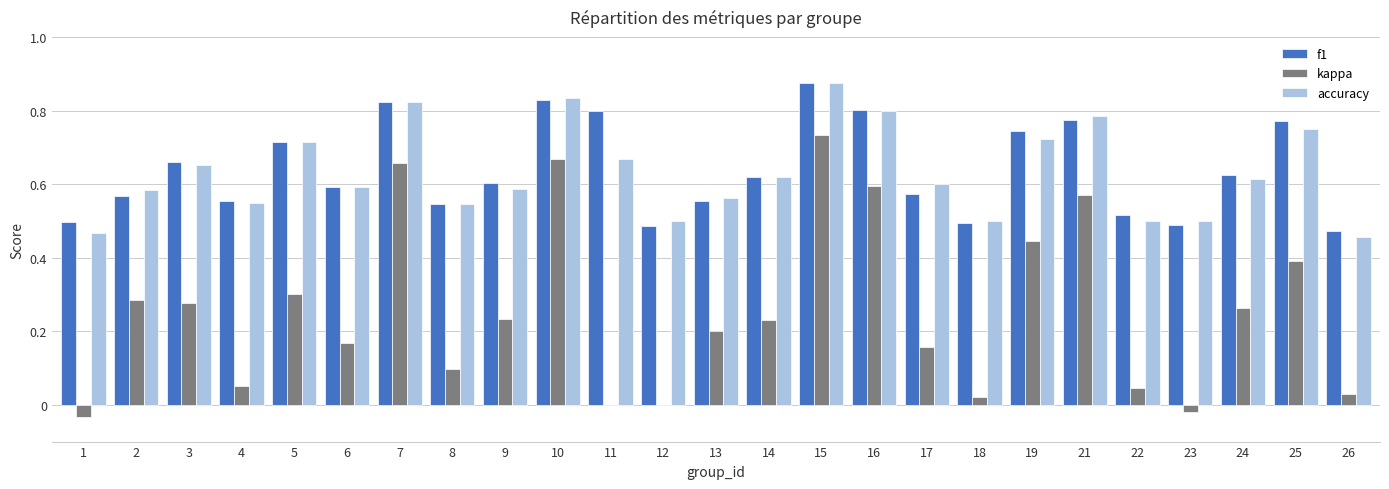

Between 6 and 26, which series saw the biggest shift?

kappa